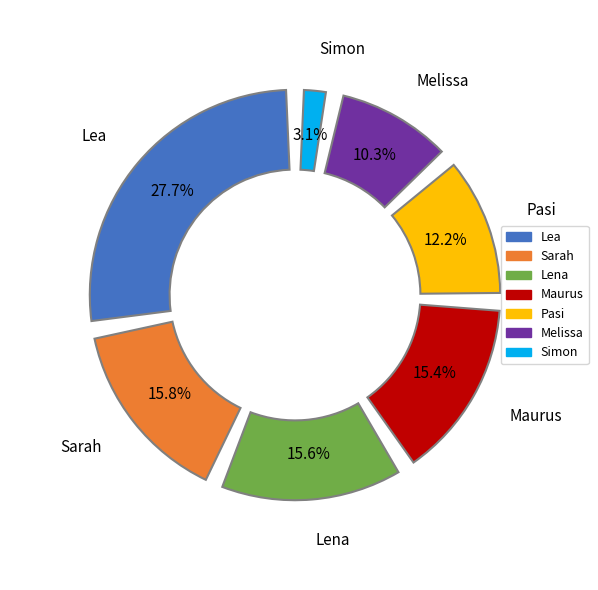

To the nearest percent, what is the combined percentage of Lea and Melissa?

38%